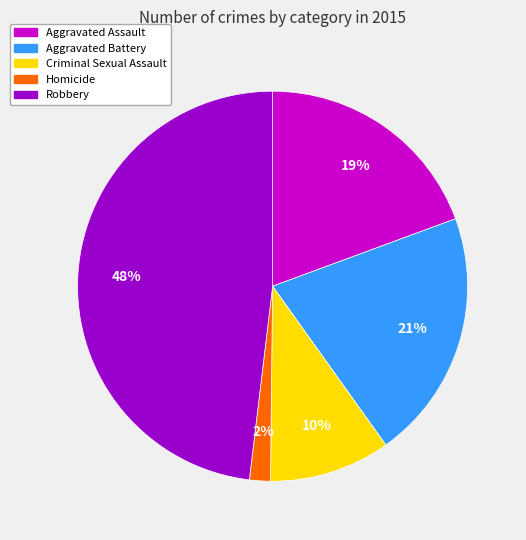

To the nearest percent, what is the combined percentage of Robbery and Aggravated Battery?

69%